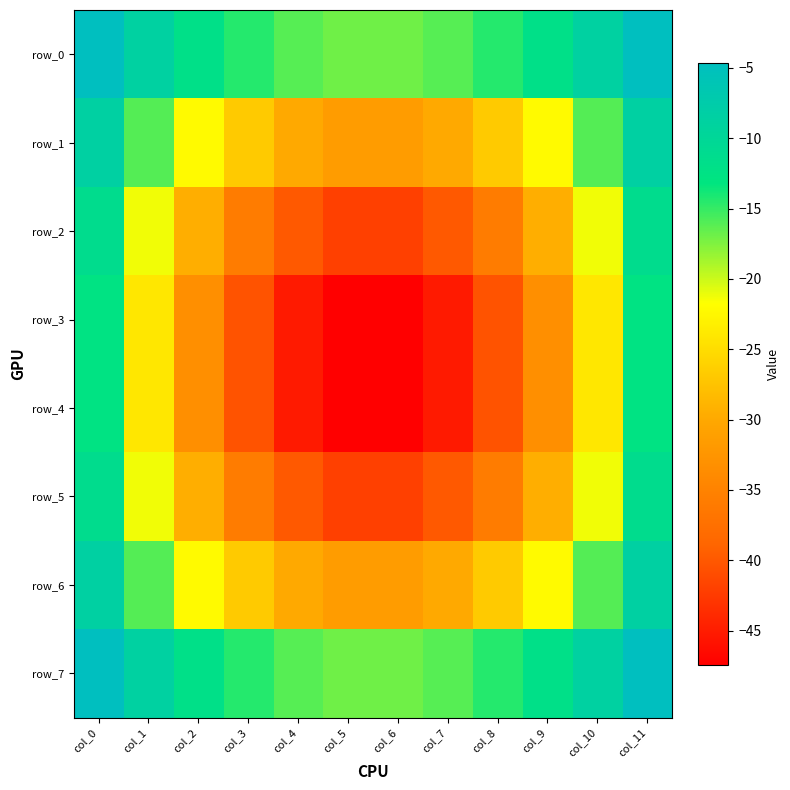

How many data points in row_0 are above -12?

4